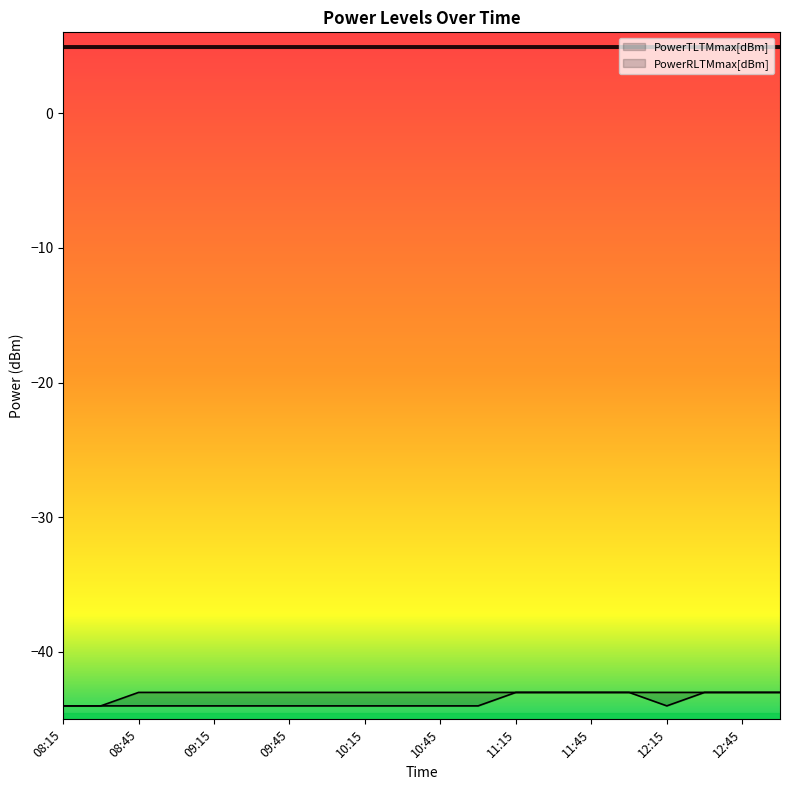

How many distinct data groups are displayed?

2